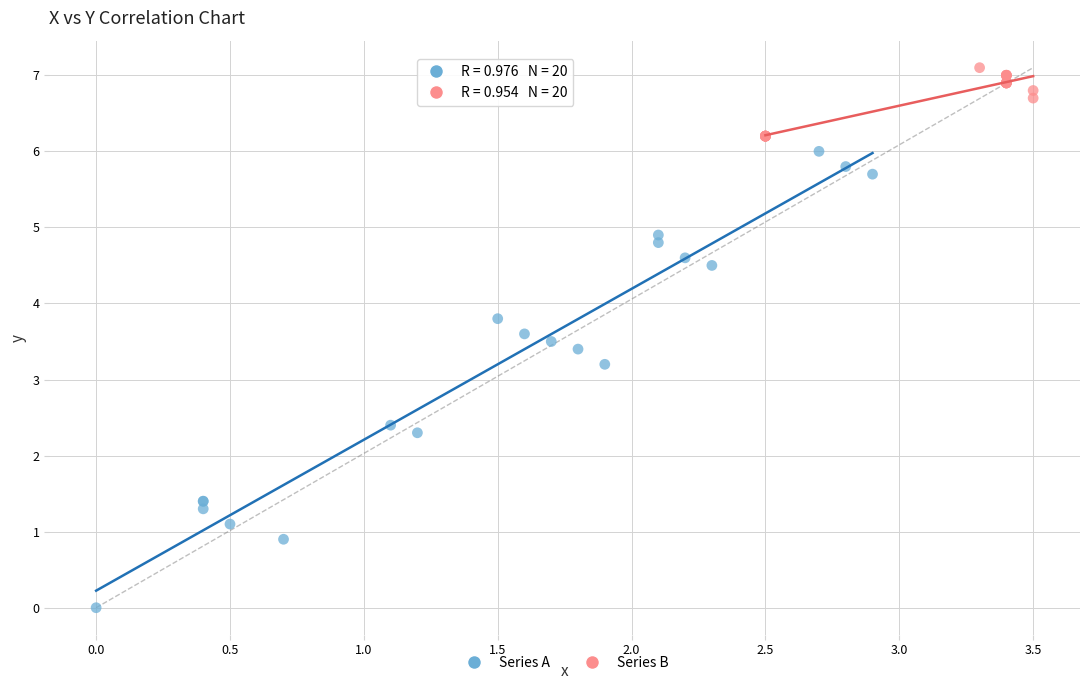

Which series reaches the maximum Y coordinate?

Series B